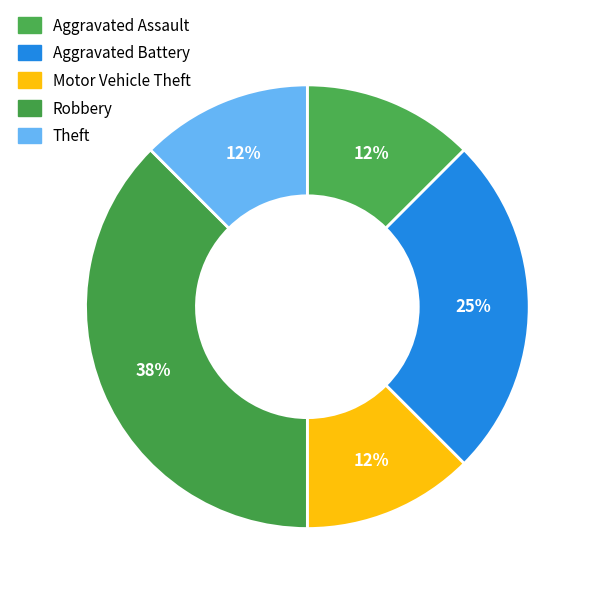

What percentage is NOT represented by Theft?

87.5%